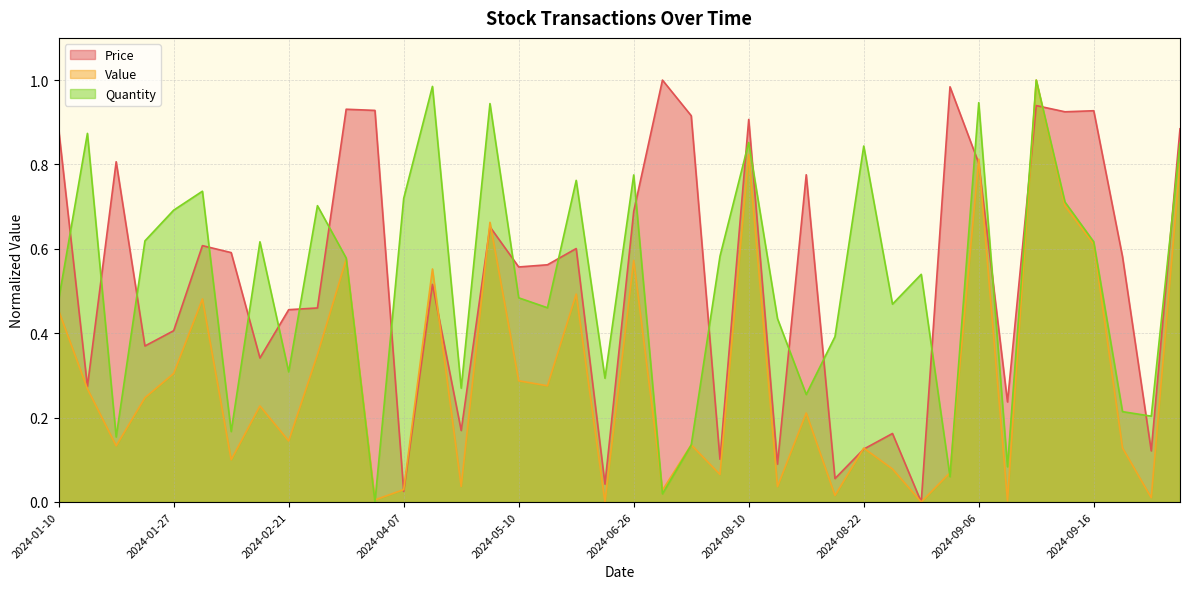

Which label corresponds to the largest value in the chart?

2024-09-11